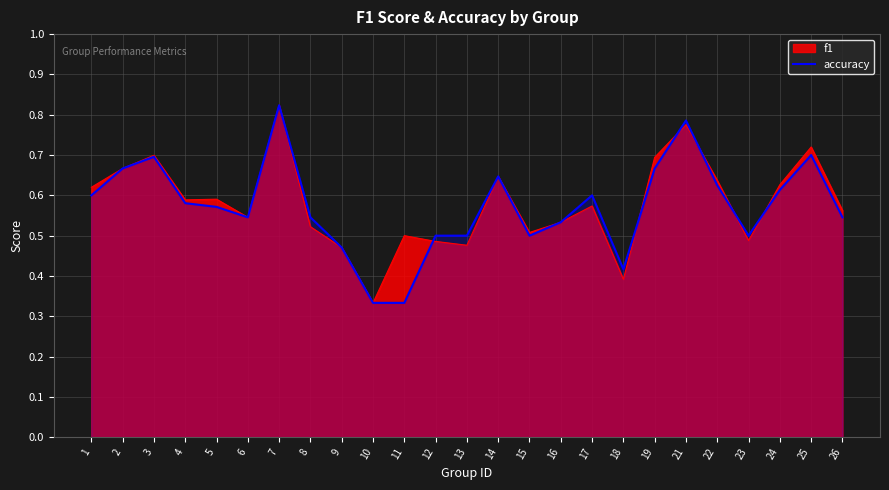

Where is the first local maximum?

3